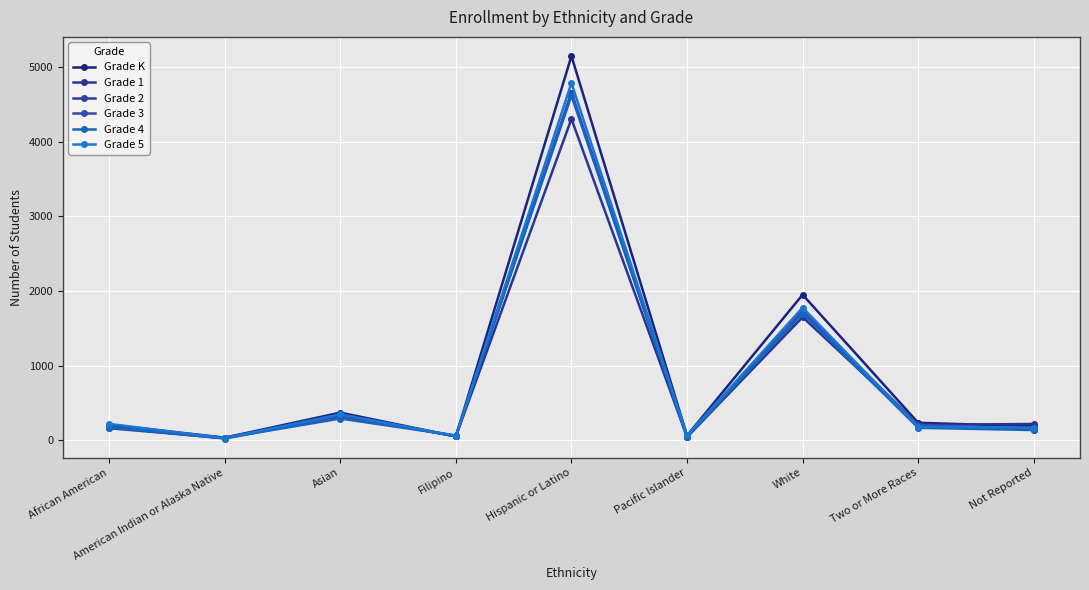

What is the label of the 5th point from the right?

Hispanic or Latino